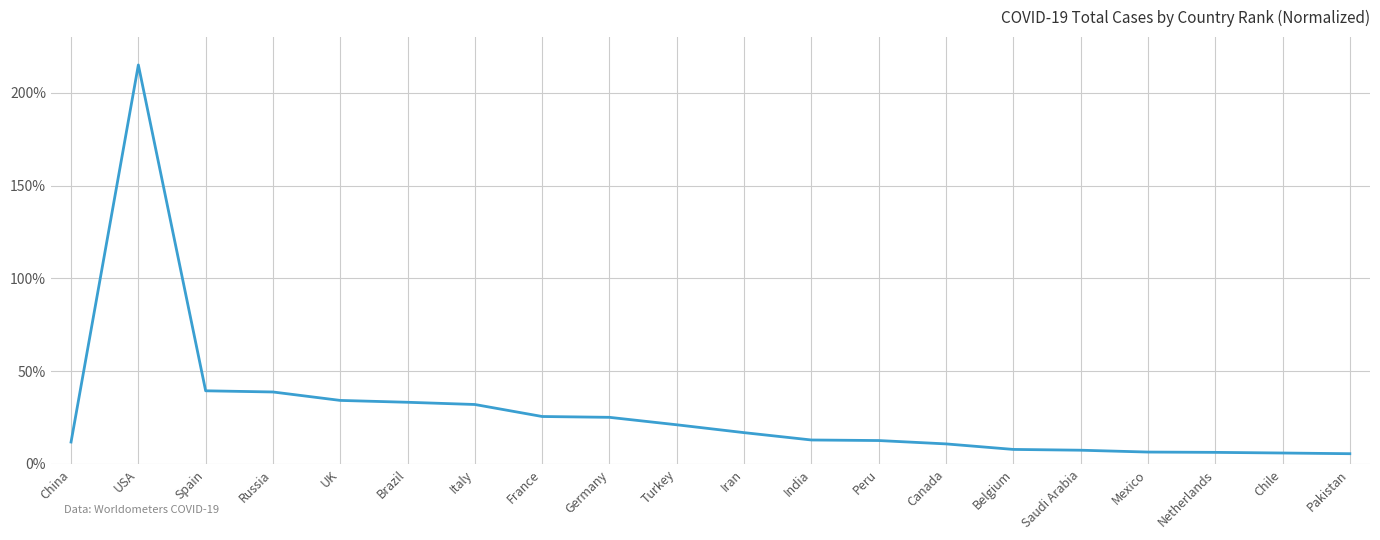

Between Spain and Mexico, which is larger?

Spain